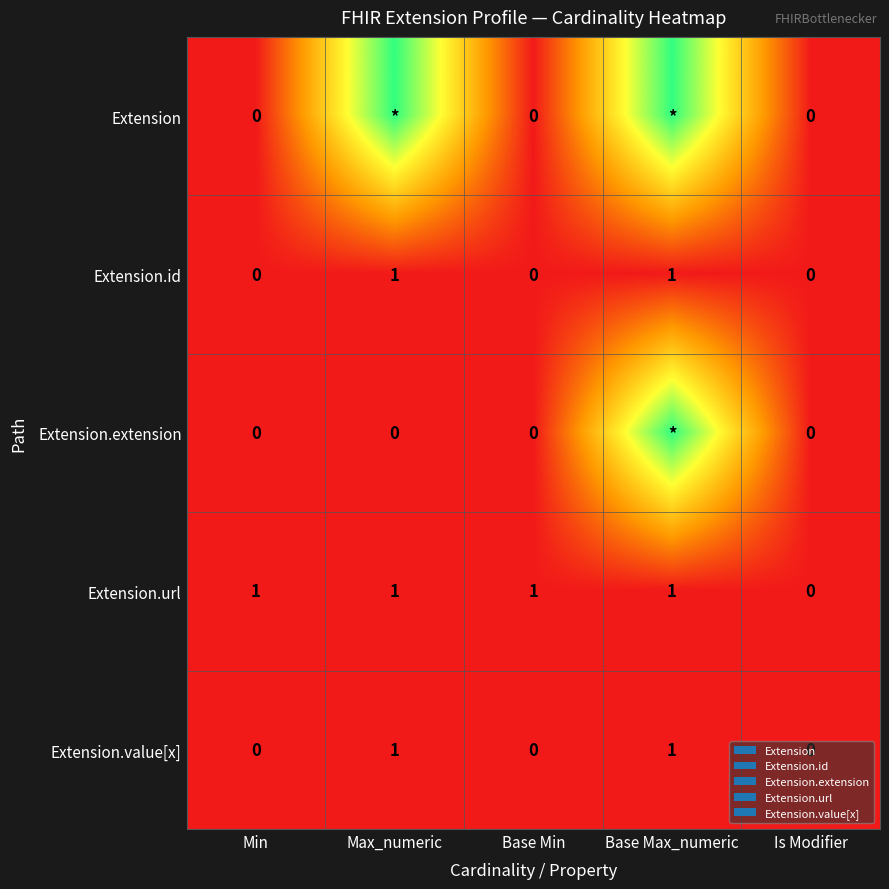

True or false: Extension.value[x] has a value of 0 at Base Min.

True